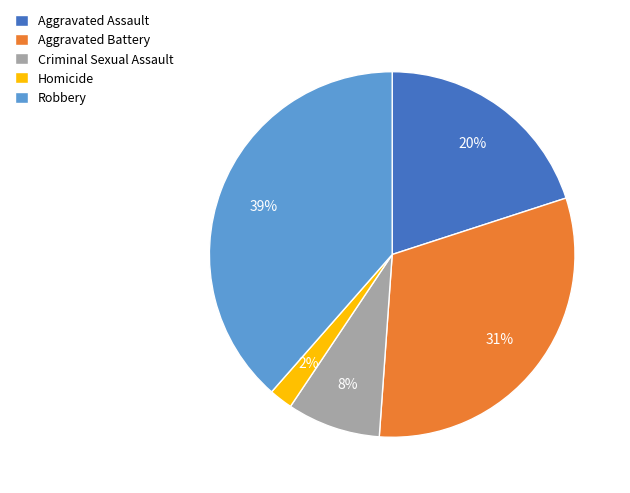

How many segments does this pie chart have?

5